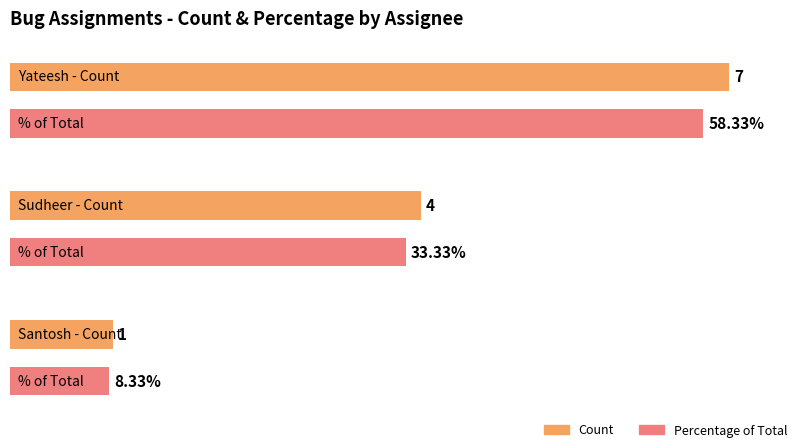

At which category does the chart reach its peak across all series?

Yateesh